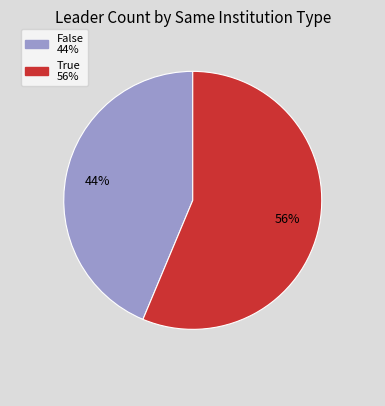

How many segments does this pie chart have?

2